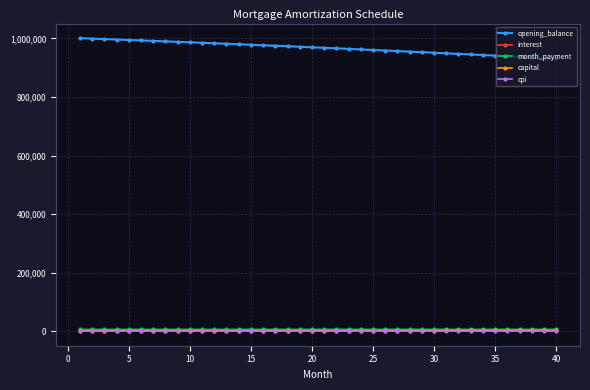

True or false: opening_balance and cpi cross at least once.

False